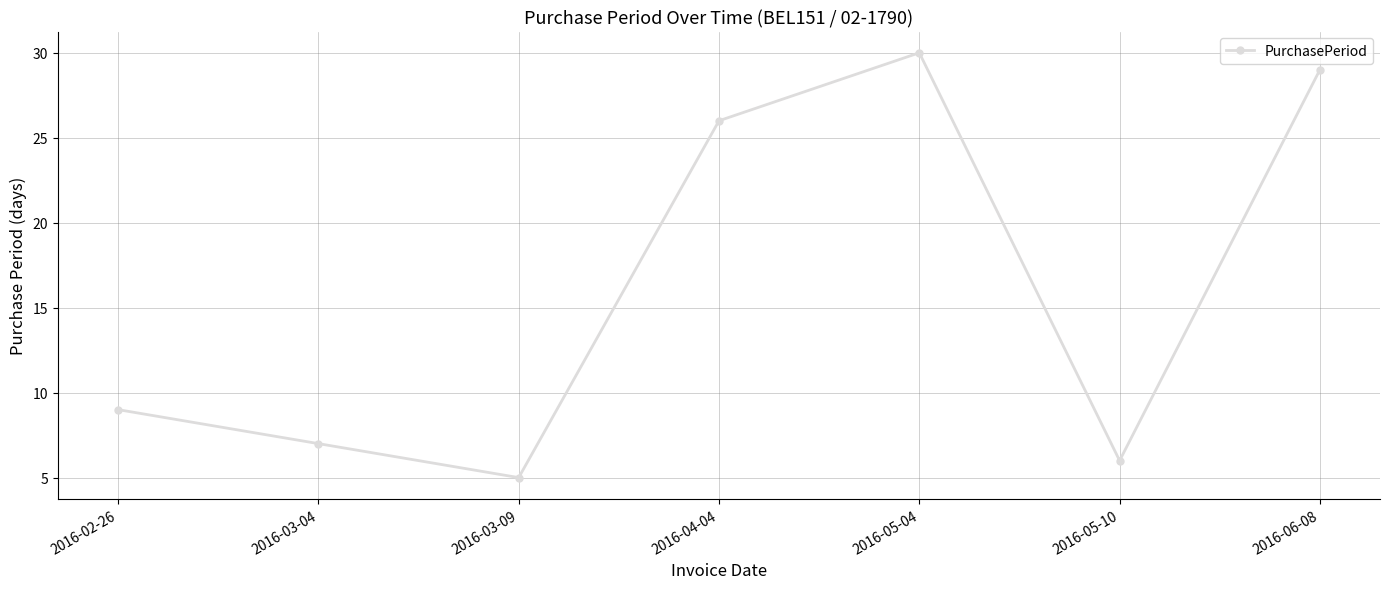

What is the difference between the second highest and second lowest values?

23